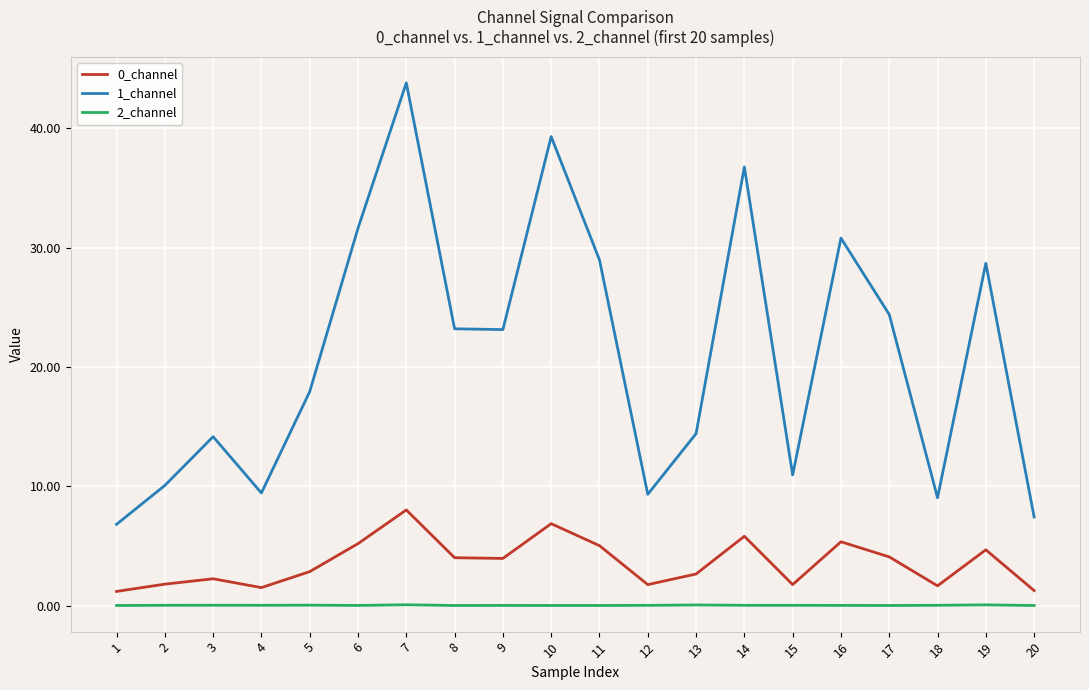

True or false: 0_channel and 1_channel cross at least once.

False